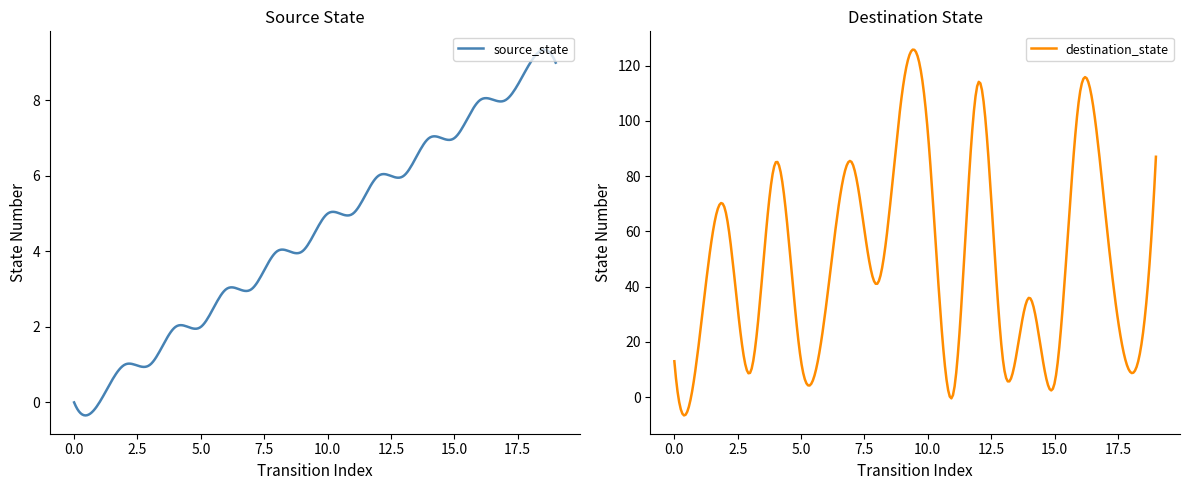

The source_state series shows 8 at 17. True or false?

True